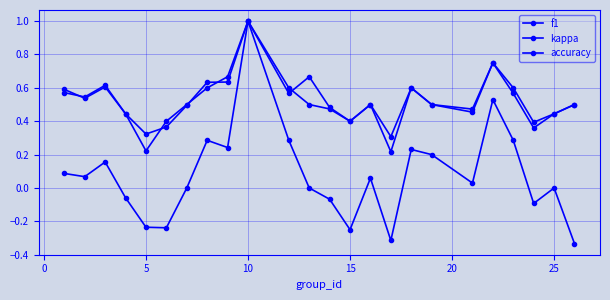

Where is the first local maximum for kappa?

5